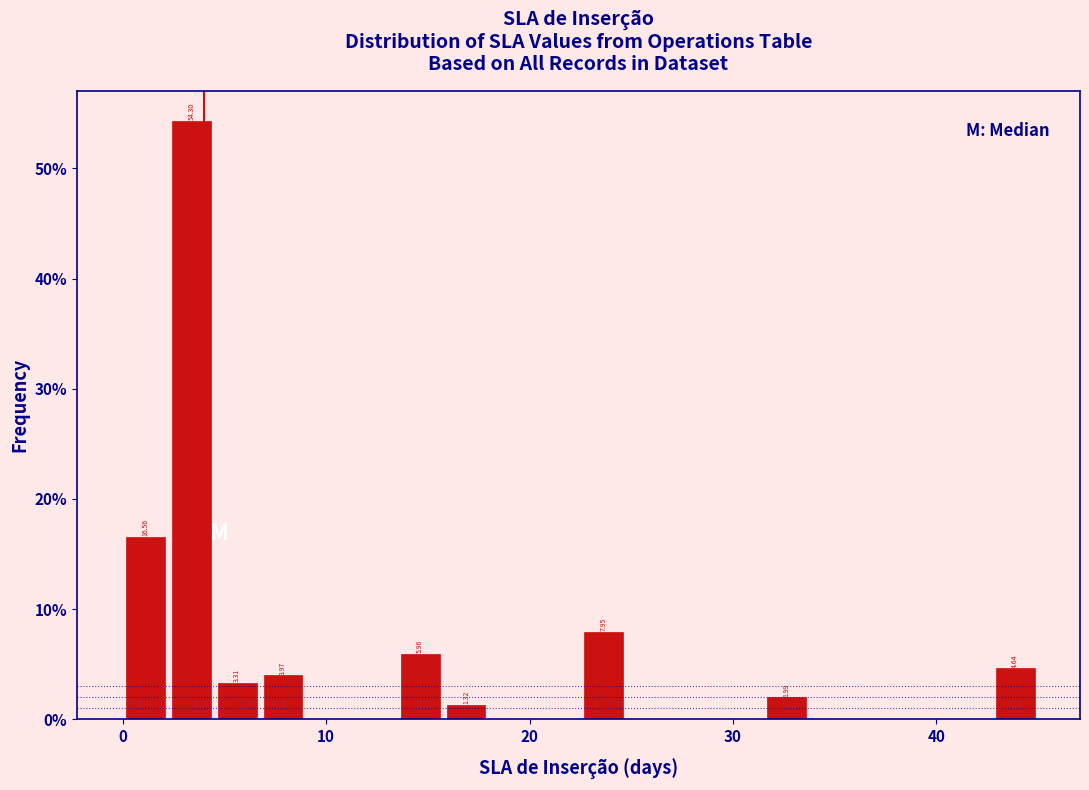

Read against the x-axis, roughly where is the centre of the tallest bar?

3